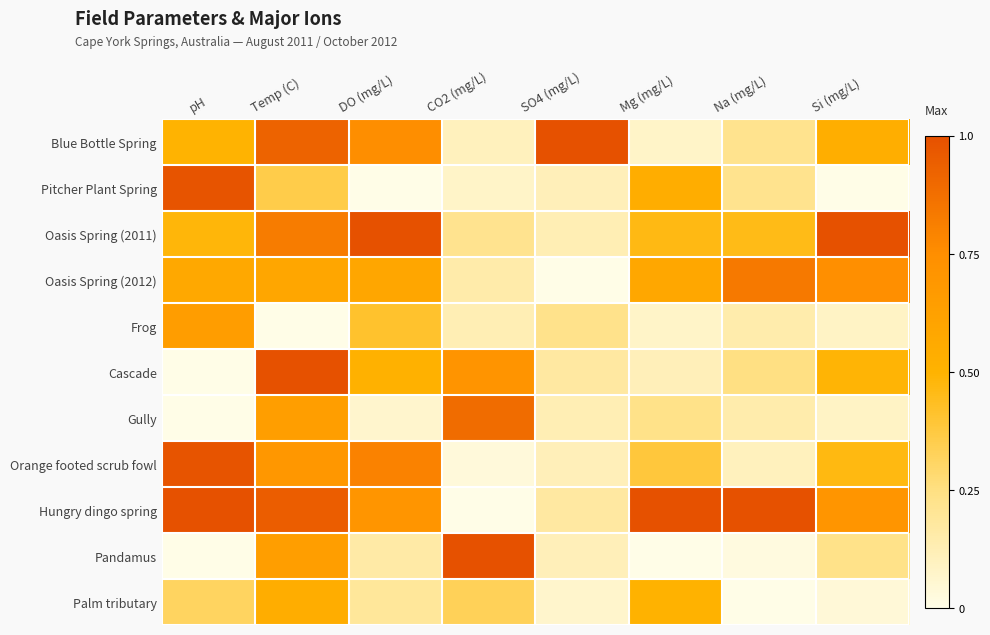

Reading right to left, extract all data points from this chart.

Blue Bottle Spring: Si (mg/L)=0.5	Na (mg/L)=0.2	Mg (mg/L)=0.1	SO4 (mg/L)=1.0	CO2 (mg/L)=0.1	DO (mg/L)=0.8	Temp (C)=0.9	pH=0.5
Pitcher Plant Spring: Si (mg/L)=0.0	Na (mg/L)=0.2	Mg (mg/L)=0.5	SO4 (mg/L)=0.1	CO2 (mg/L)=0.1	DO (mg/L)=0.0	Temp (C)=0.4	pH=1.0
Oasis Spring (2011): Si (mg/L)=1.0	Na (mg/L)=0.5	Mg (mg/L)=0.5	SO4 (mg/L)=0.1	CO2 (mg/L)=0.2	DO (mg/L)=1.0	Temp (C)=0.8	pH=0.5
Oasis Spring (2012): Si (mg/L)=0.7	Na (mg/L)=0.8	Mg (mg/L)=0.6	SO4 (mg/L)=0.0	CO2 (mg/L)=0.2	DO (mg/L)=0.6	Temp (C)=0.6	pH=0.6
Frog: Si (mg/L)=0.1	Na (mg/L)=0.1	Mg (mg/L)=0.1	SO4 (mg/L)=0.2	CO2 (mg/L)=0.1	DO (mg/L)=0.4	Temp (C)=0.0	pH=0.6
Cascade: Si (mg/L)=0.5	Na (mg/L)=0.2	Mg (mg/L)=0.1	SO4 (mg/L)=0.2	CO2 (mg/L)=0.7	DO (mg/L)=0.5	Temp (C)=1.0	pH=0.0
Gully: Si (mg/L)=0.1	Na (mg/L)=0.1	Mg (mg/L)=0.2	SO4 (mg/L)=0.1	CO2 (mg/L)=0.9	DO (mg/L)=0.1	Temp (C)=0.6	pH=0.0
Orange footed scrub fowl: Si (mg/L)=0.5	Na (mg/L)=0.1	Mg (mg/L)=0.4	SO4 (mg/L)=0.1	CO2 (mg/L)=0.0	DO (mg/L)=0.8	Temp (C)=0.7	pH=1.0
Hungry dingo spring: Si (mg/L)=0.7	Na (mg/L)=1.0	Mg (mg/L)=1.0	SO4 (mg/L)=0.2	CO2 (mg/L)=0.0	DO (mg/L)=0.7	Temp (C)=0.9	pH=1.0
Pandamus: Si (mg/L)=0.2	Na (mg/L)=0.0	Mg (mg/L)=0.0	SO4 (mg/L)=0.1	CO2 (mg/L)=1.0	DO (mg/L)=0.2	Temp (C)=0.6	pH=0.0
Palm tributary: Si (mg/L)=0.0	Na (mg/L)=0.0	Mg (mg/L)=0.5	SO4 (mg/L)=0.1	CO2 (mg/L)=0.3	DO (mg/L)=0.2	Temp (C)=0.5	pH=0.3